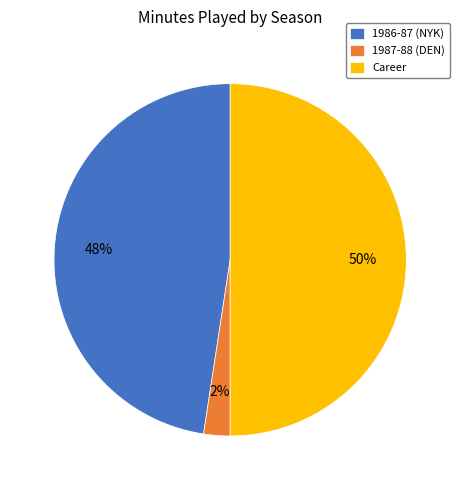

To the nearest percent, what portion does 1987-88 (DEN) represent?

2%